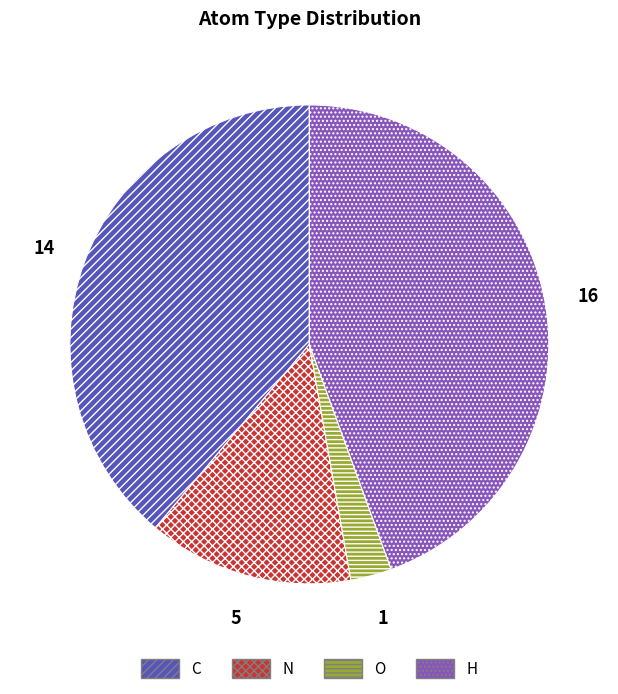

Does any single category account for the majority?

No